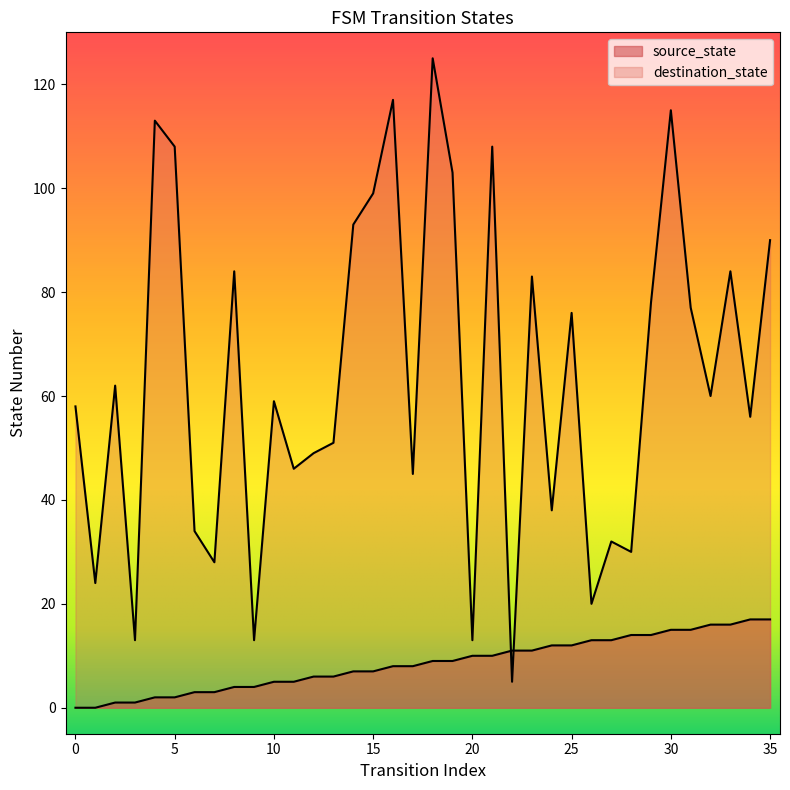

How many intersections are there between source_state and destination_state?

2